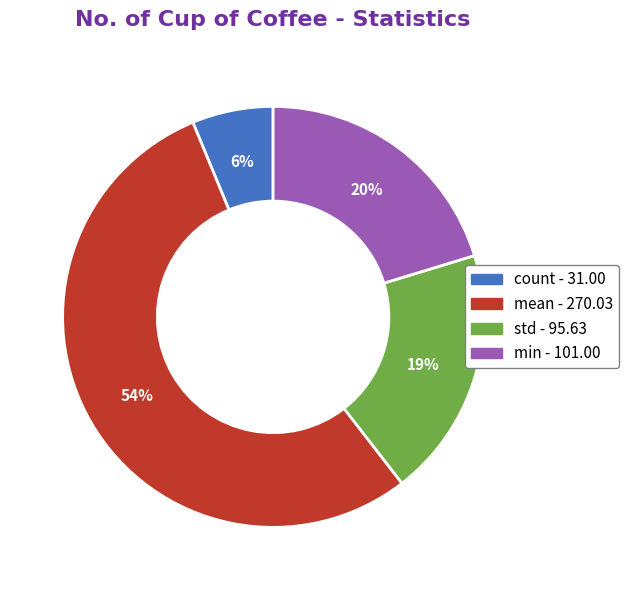

To the nearest percent, what portion does std represent?

19%